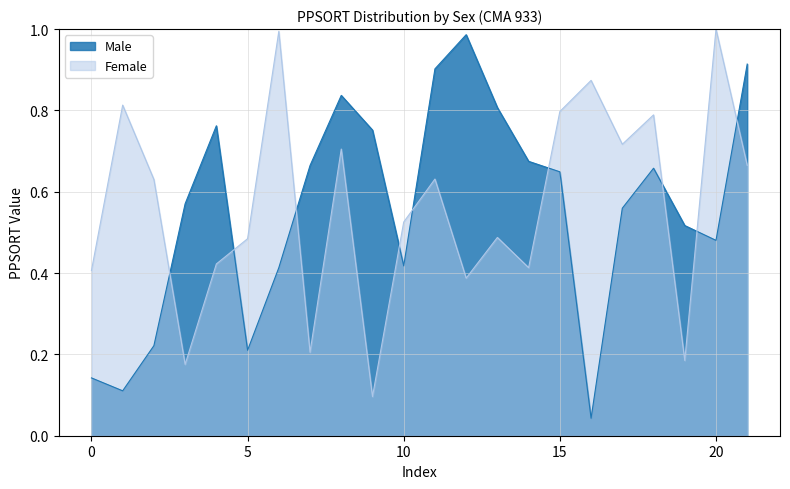

Is it true that the value at 12 is 0.2?

False